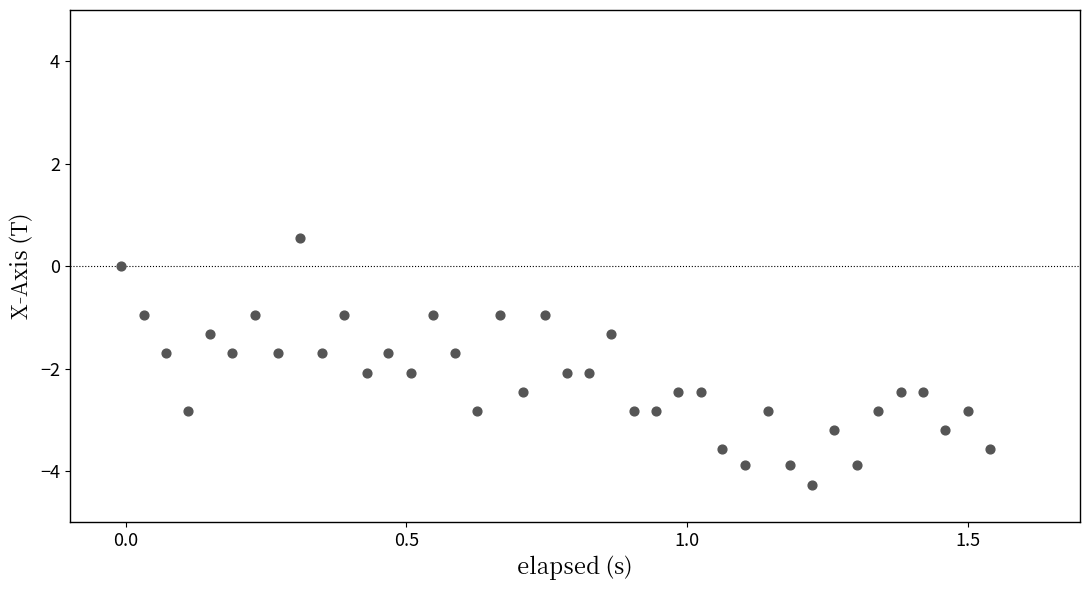

What is the range of Y values (max minus min)?

4.8